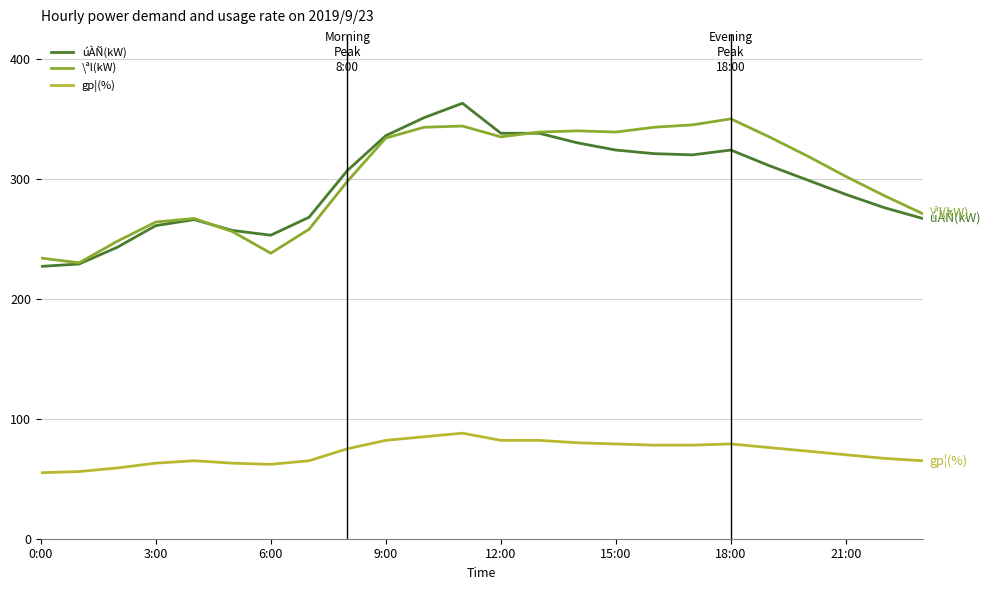

Which series has the largest range (max minus min)?

úÀÑ(kW)